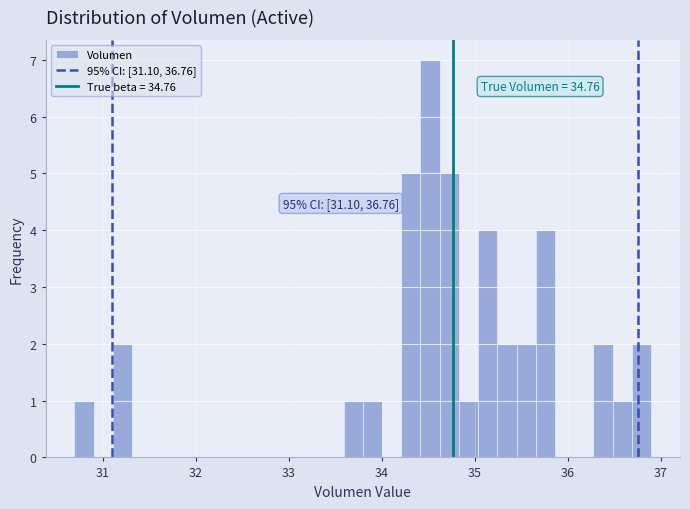

Around what value on the x-axis is the tallest bar? Give the approximate position of its centre, as read against the axis.

34.5